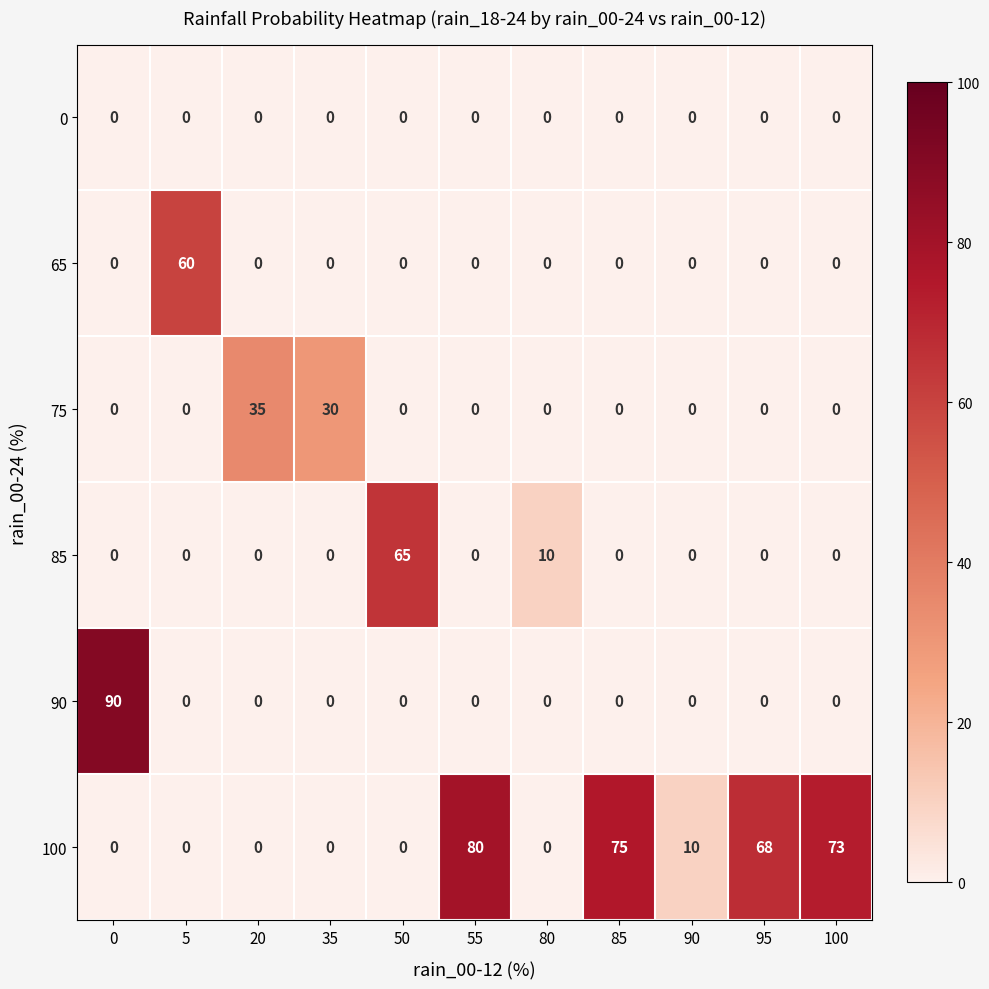

What is the total value across all series at 90?

10